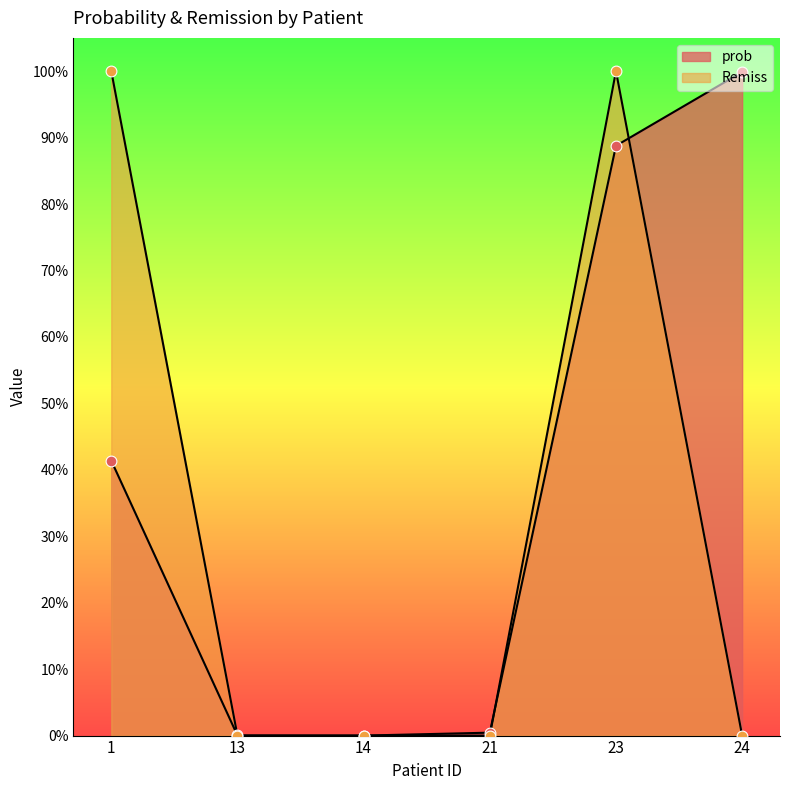

Which series has the widest spread of Y values?

Remiss